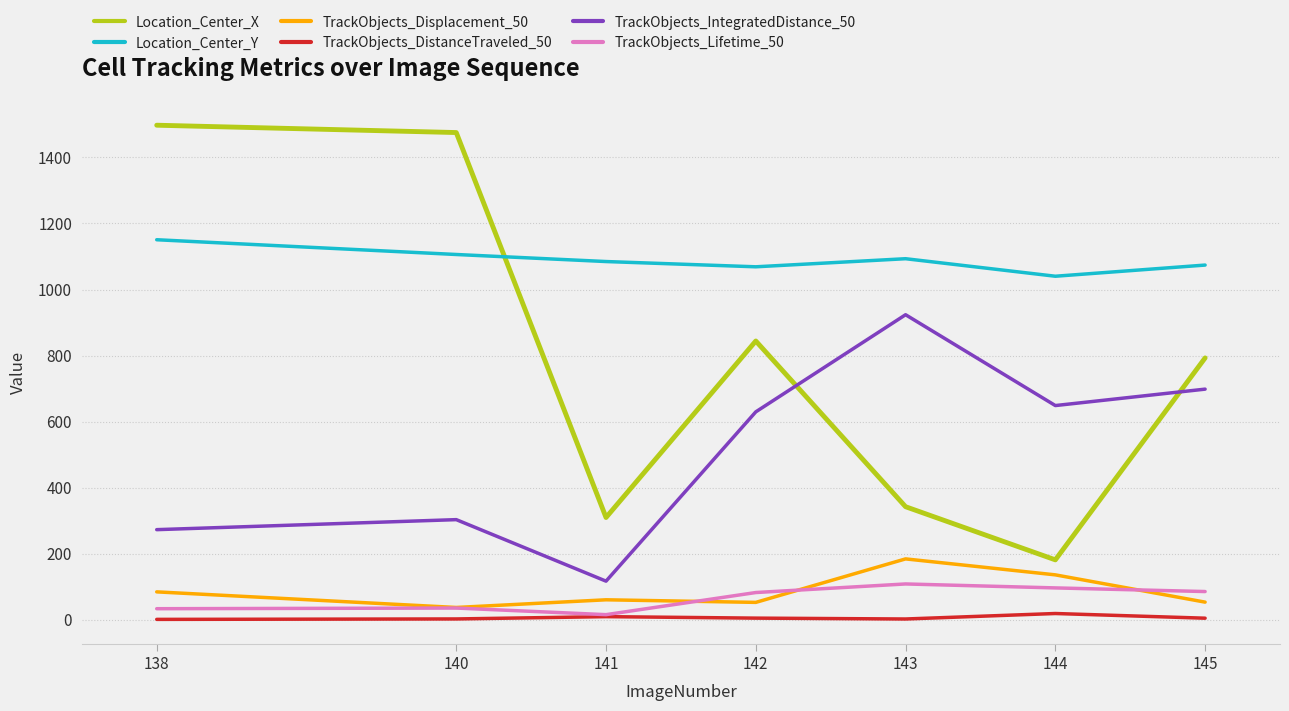

Count the number of data series in this chart.

6